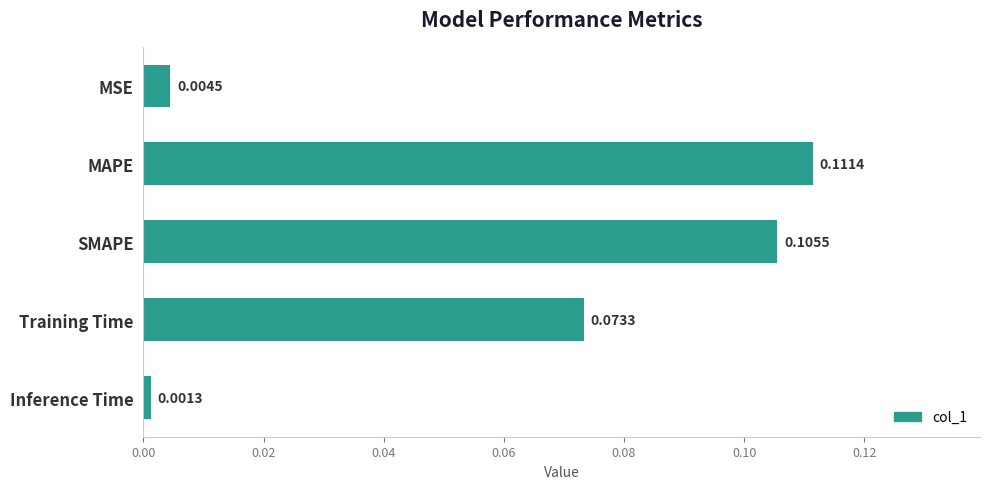

What is the sum of all values?

0.3